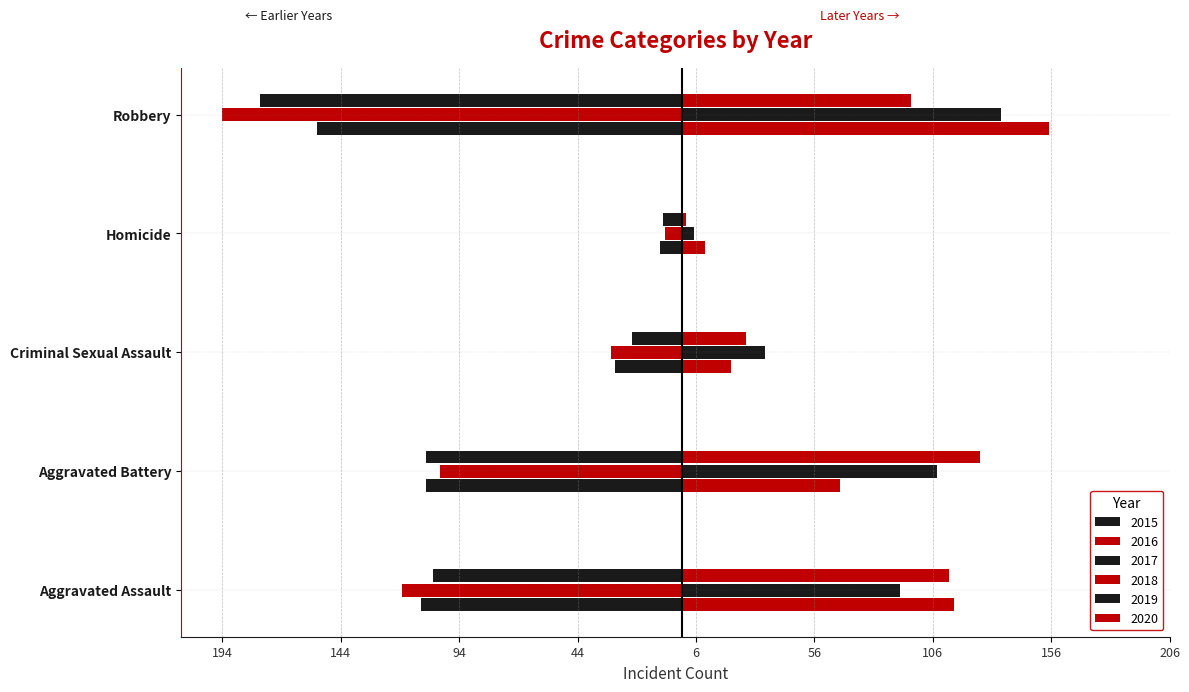

How many values in the 2018 series exceed 67?

2